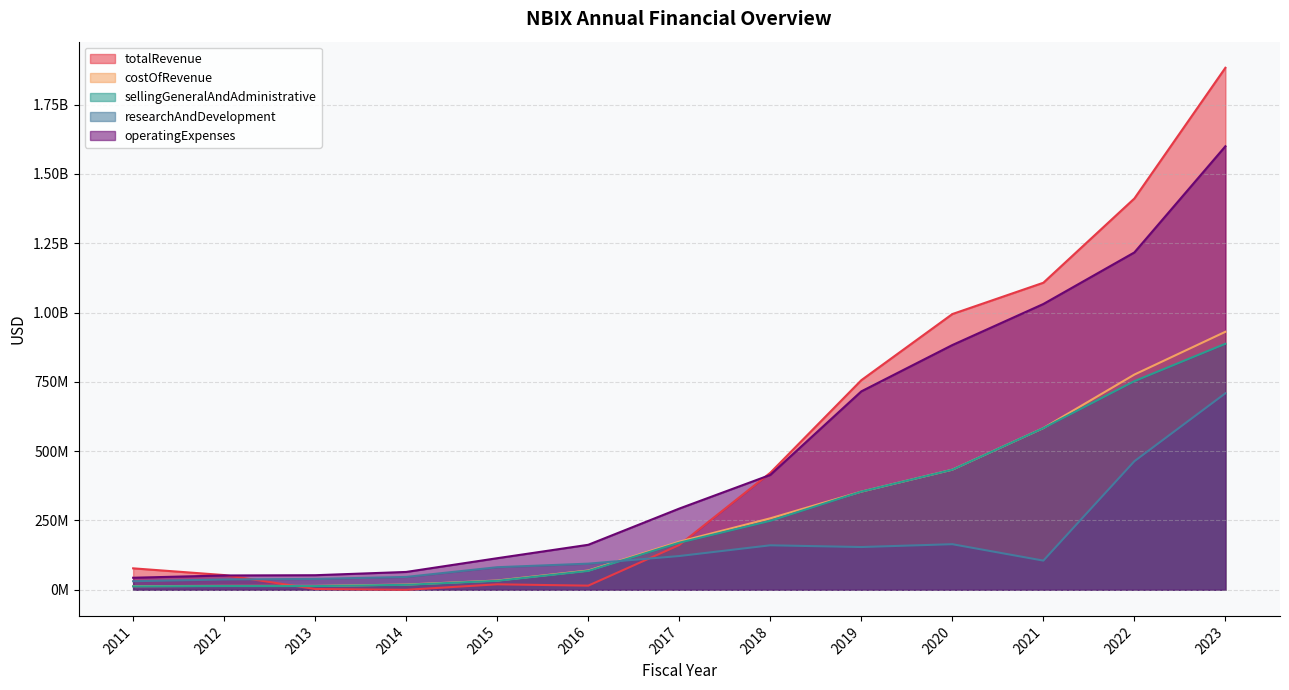

How many categories are shown in the chart?

13